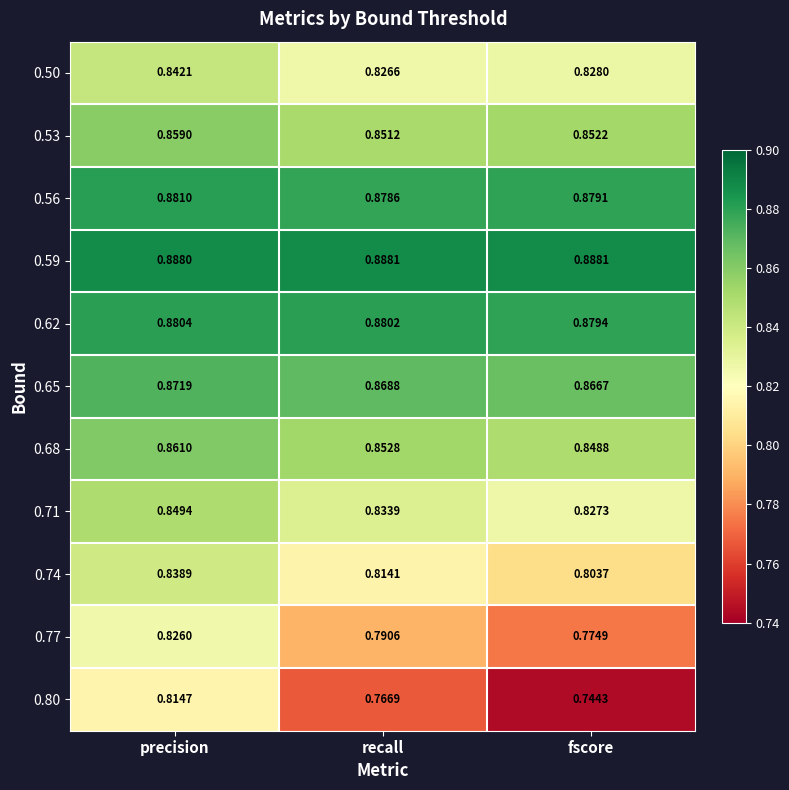

What is the spread (max minus min) of values at precision?

0.1